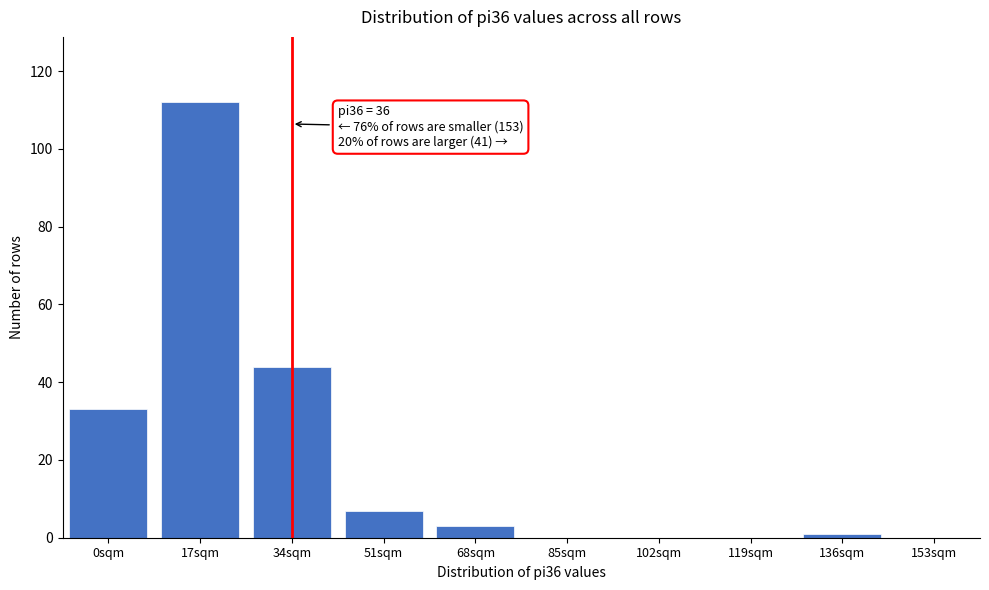

Reading right to left, extract all data points from this chart.

153sqm=0	136sqm=1	119sqm=0	102sqm=0	85sqm=0	68sqm=3	51sqm=7	34sqm=44	17sqm=112	0sqm=33